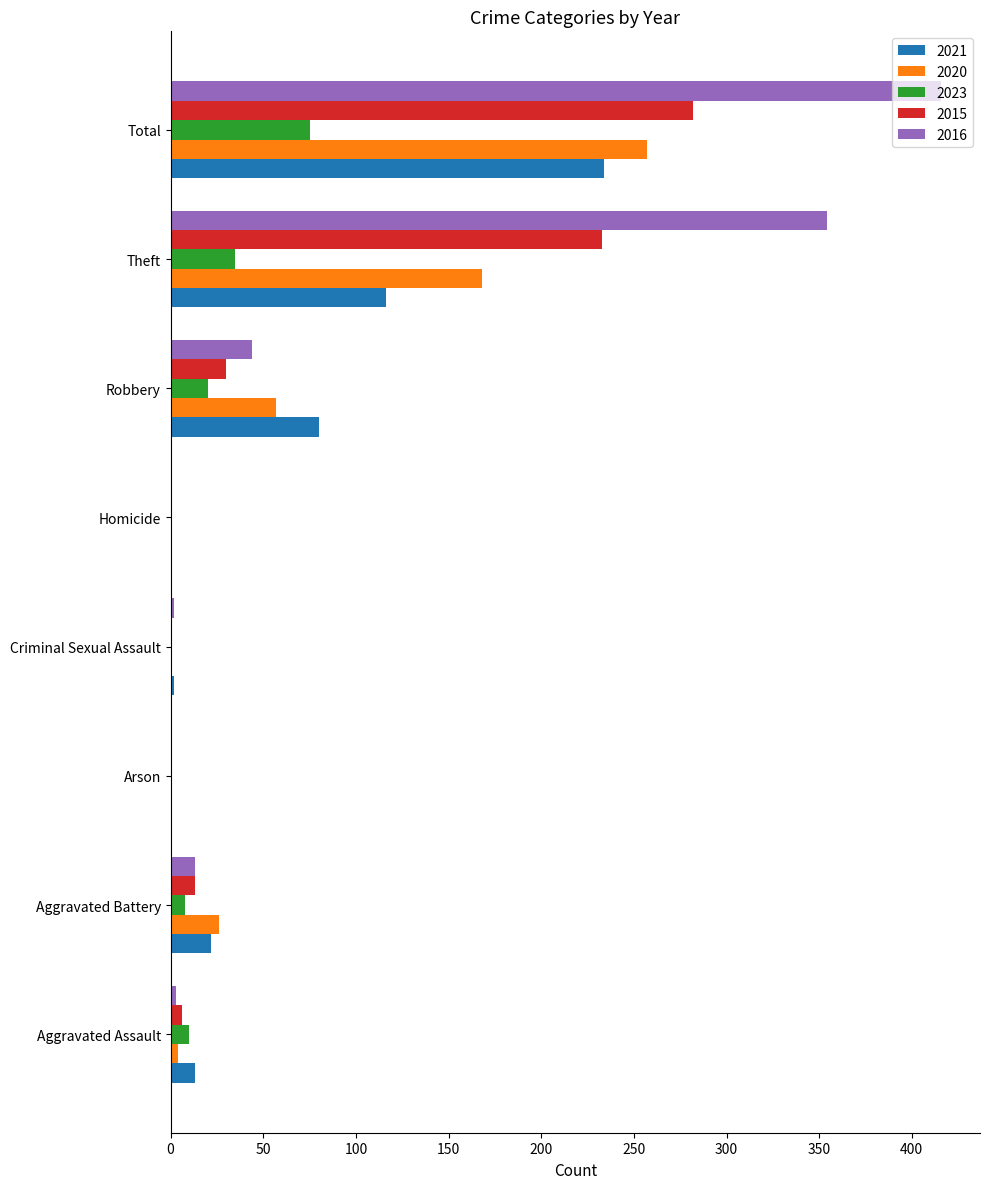

Is it true that 2016 equals 594 at Total?

False